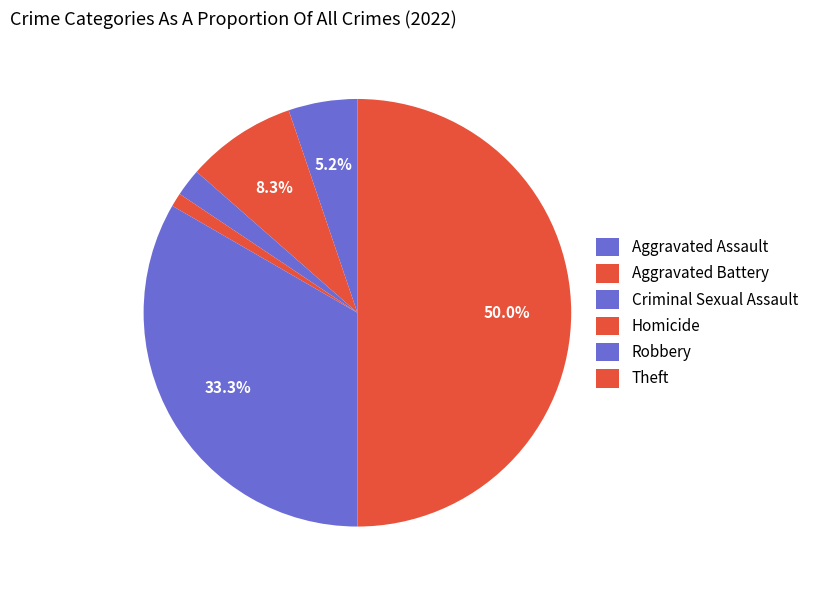

Count the number of slices in the pie.

6